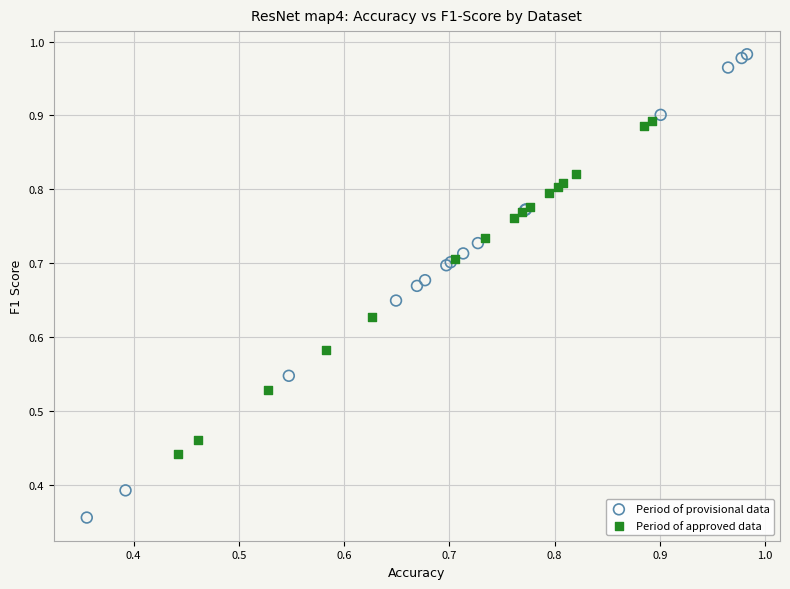

Which series contains the lowest Y value?

Period of provisional data